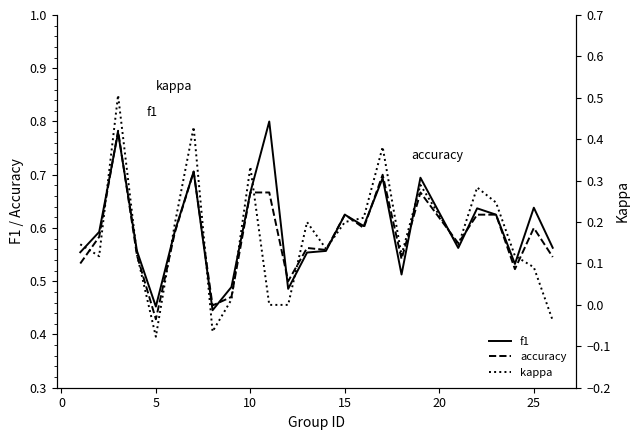

Does the chart display data point markers on the line(s)?

No